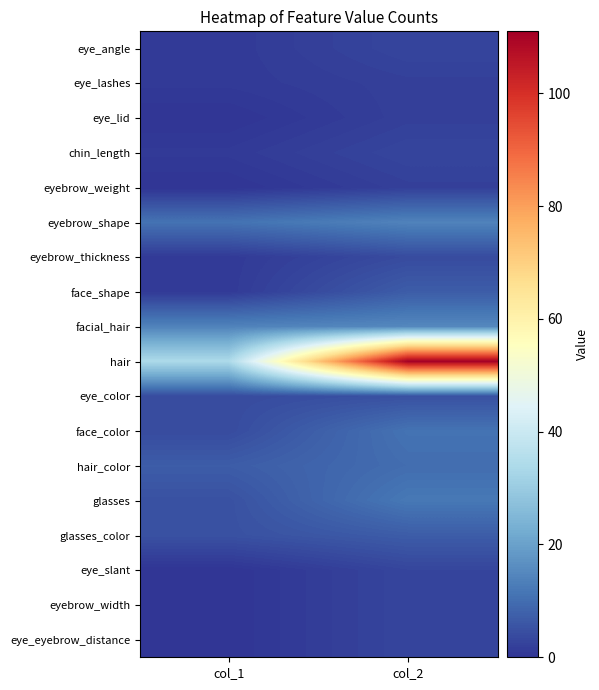

Reading left to right, transcribe all the data shown in this chart.

eye_angle: col_1=1	col_2=3
eye_lashes: col_1=1	col_2=2
eye_lid: col_1=0	col_2=2
chin_length: col_1=1	col_2=3
eyebrow_weight: col_1=0	col_2=2
eyebrow_shape: col_1=11	col_2=14
eyebrow_thickness: col_1=1	col_2=4
face_shape: col_1=1	col_2=7
facial_hair: col_1=14	col_2=15
hair: col_1=34	col_2=111
eye_color: col_1=4	col_2=5
face_color: col_1=4	col_2=11
hair_color: col_1=7	col_2=10
glasses: col_1=5	col_2=12
glasses_color: col_1=5	col_2=7
eye_slant: col_1=0	col_2=3
eyebrow_width: col_1=0	col_2=3
eye_eyebrow_distance: col_1=0	col_2=3